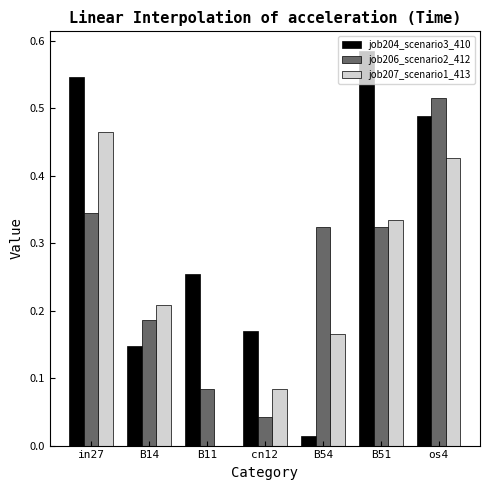

The value of job207_scenario1_413 at B51 is 0.2. True or false?

False